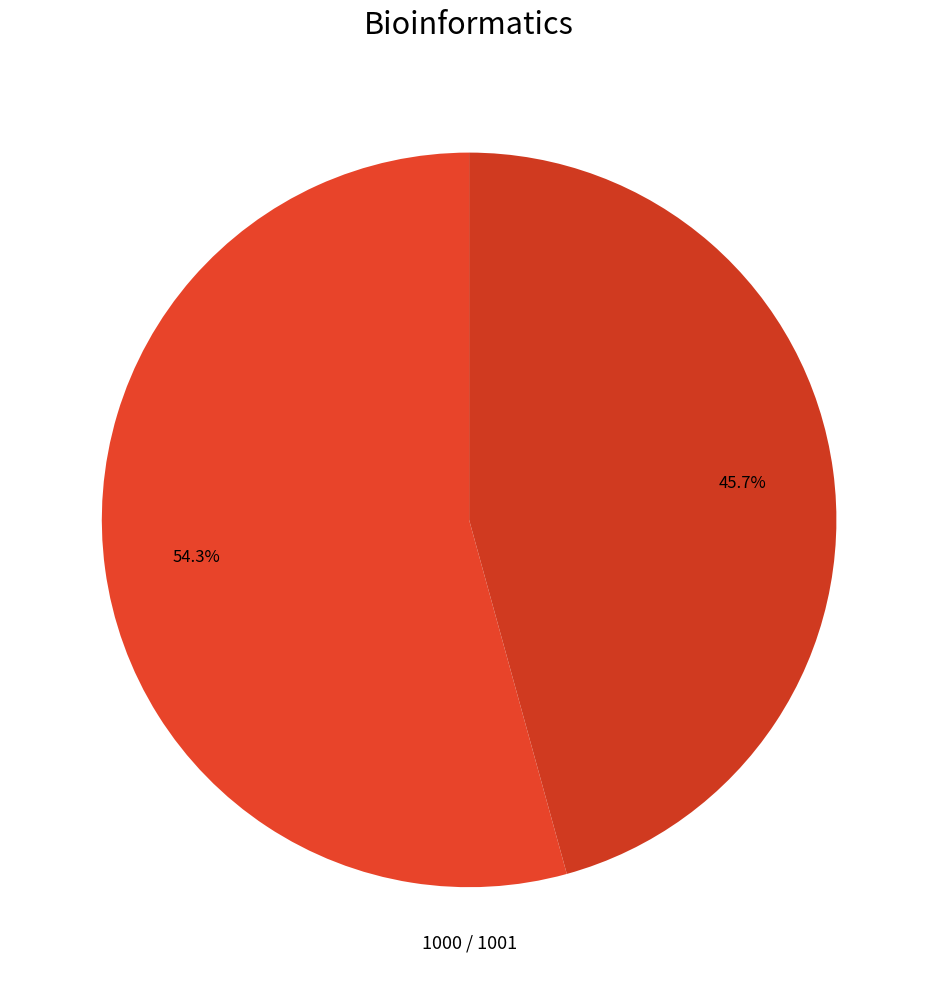

Count the number of slices in the pie.

2